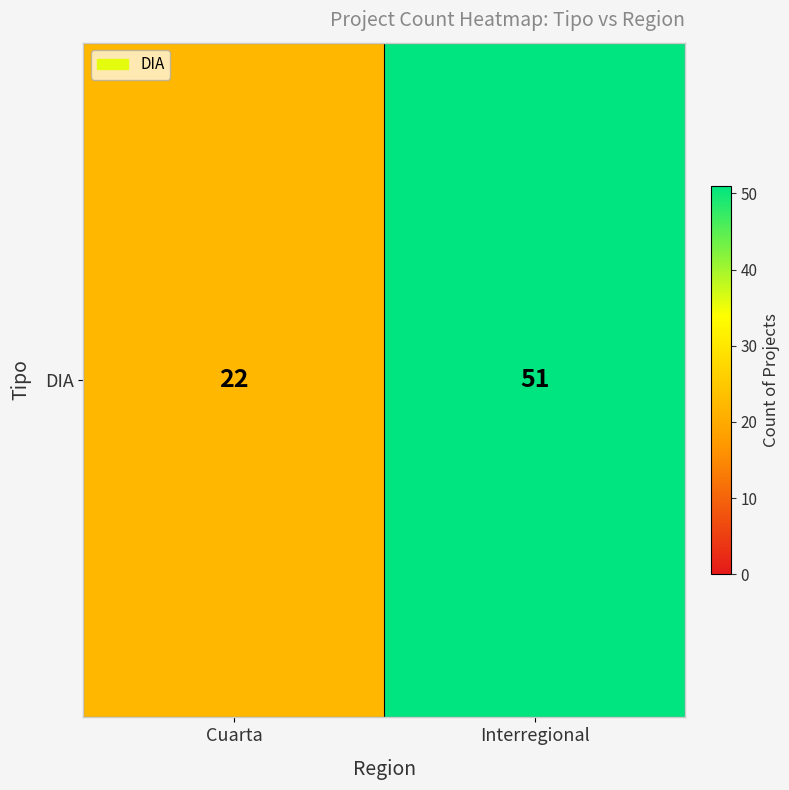

How many data points does each series have?

2